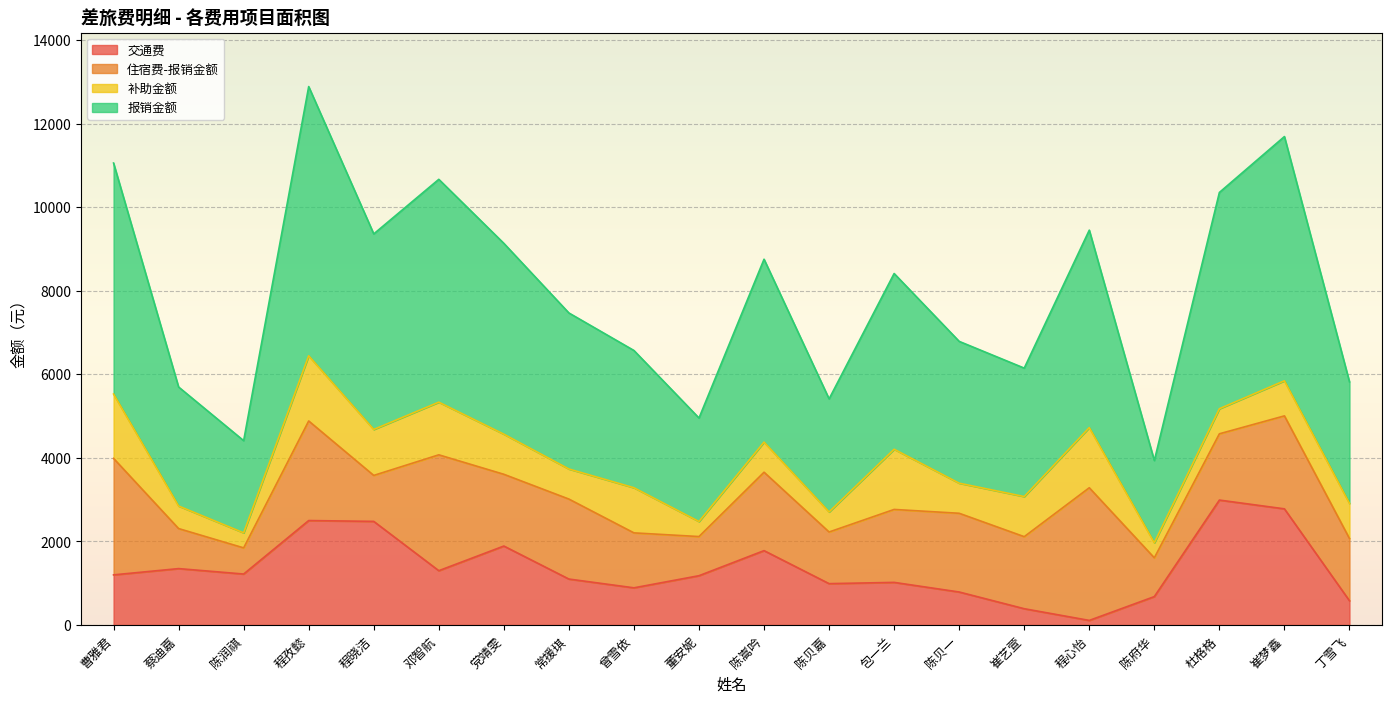

True or false: 交通费 has a value of 2780 at 崔梦鑫.

True